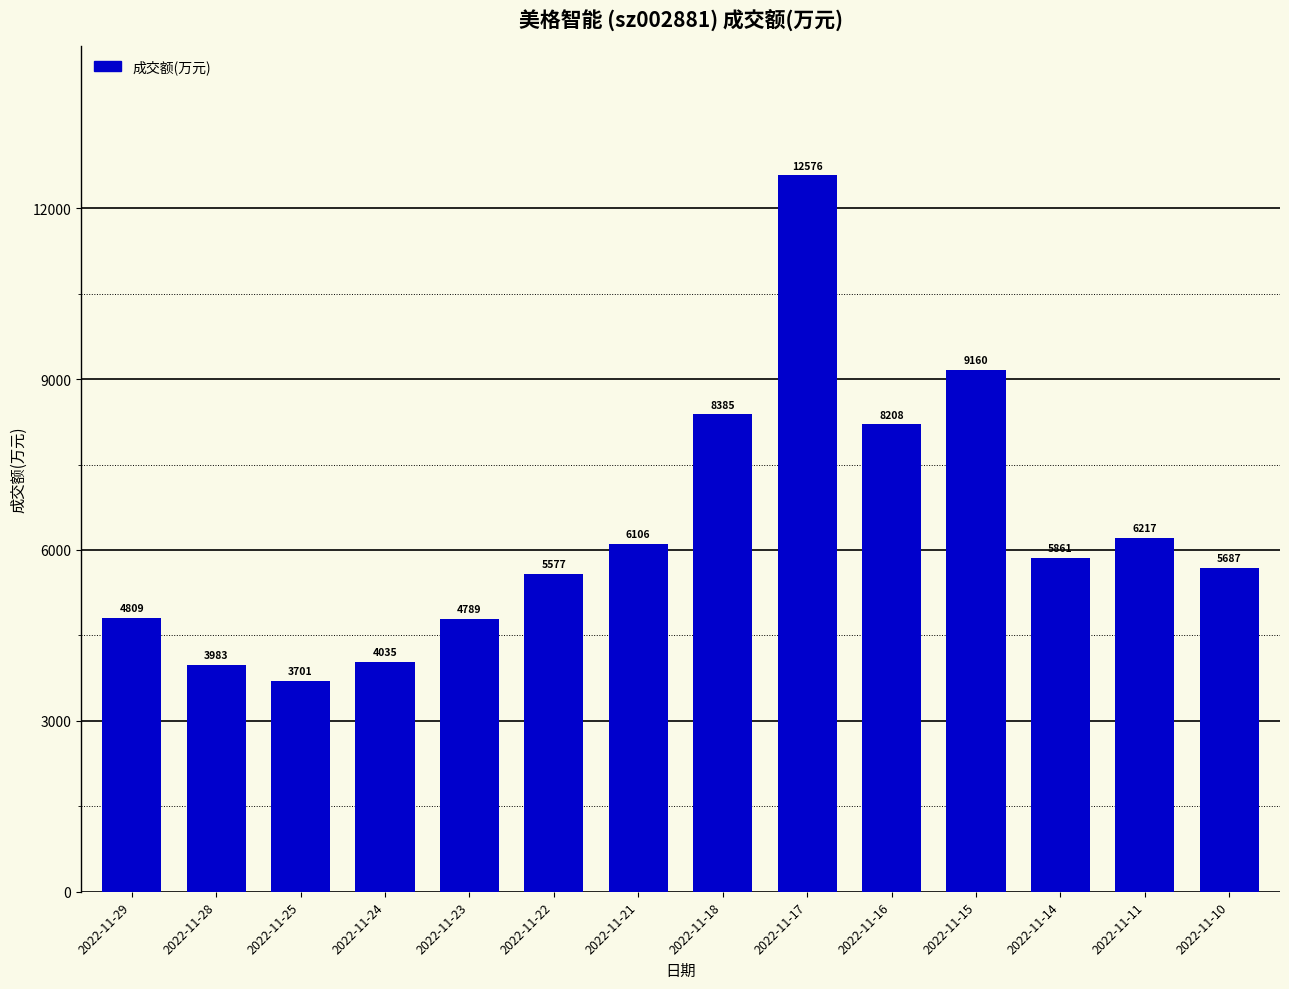

Approximately how many times larger is the value at 2022-11-11 compared to 2022-11-23?

1.3